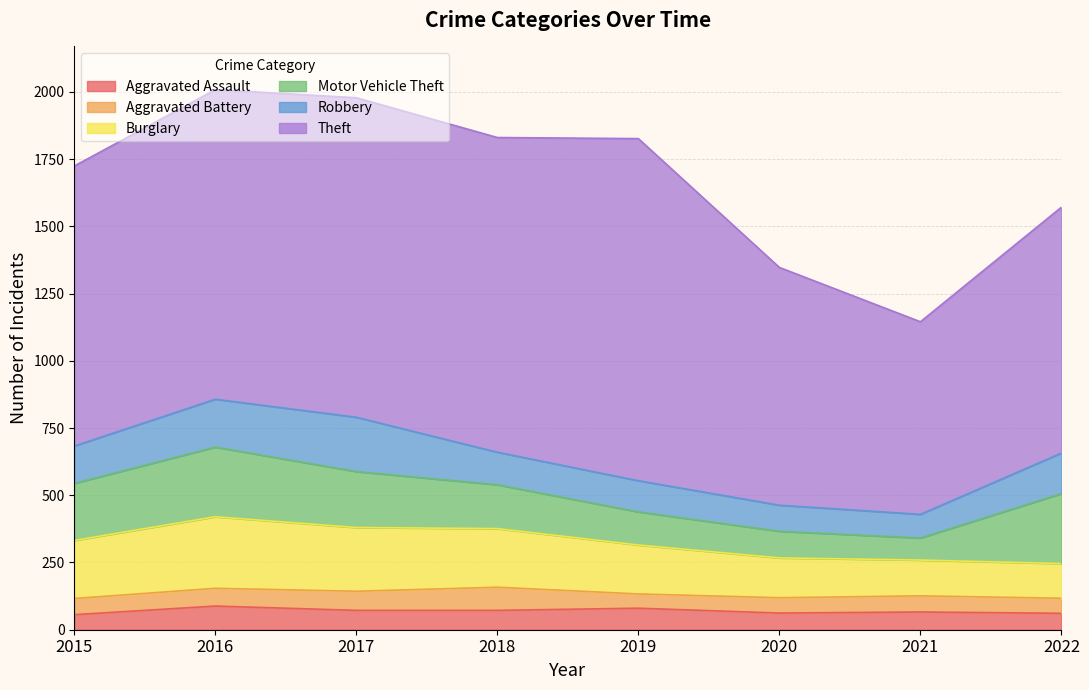

What is the maximum value shown in the chart?

1272